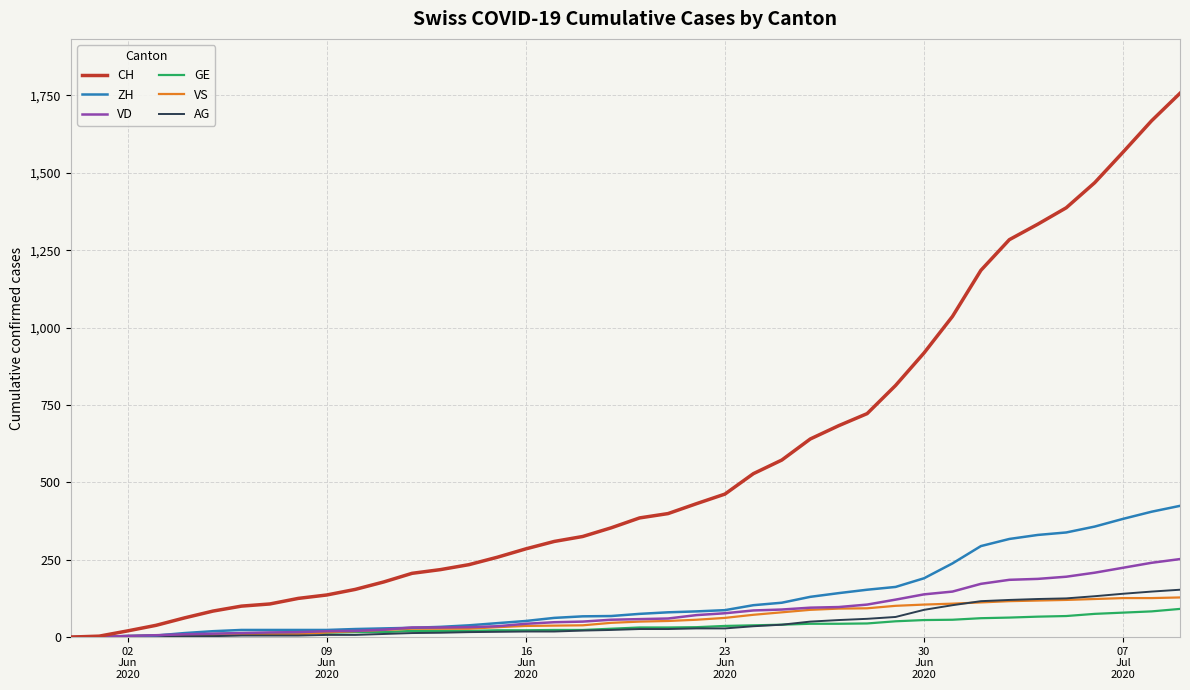

List the series in order of their peak value, highest first.

CH, ZH, VD, AG, VS, GE